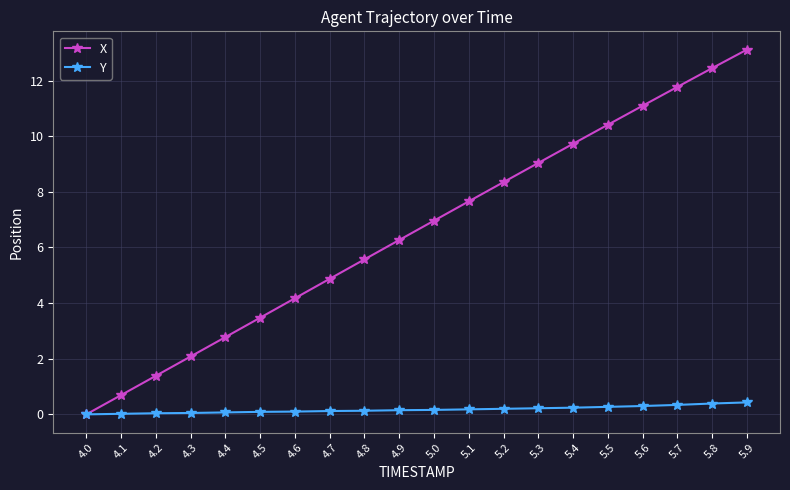

What position from the left is 5.1?

12